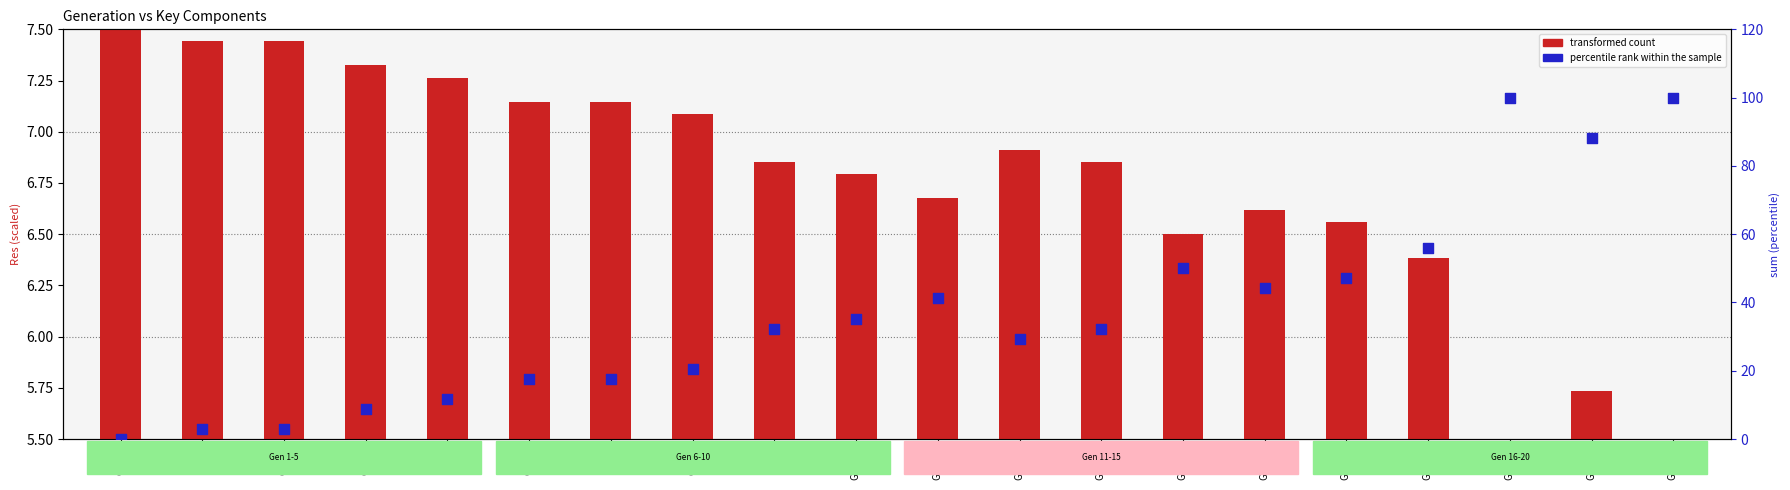

At how many categories does at least one series exceed 94?

2